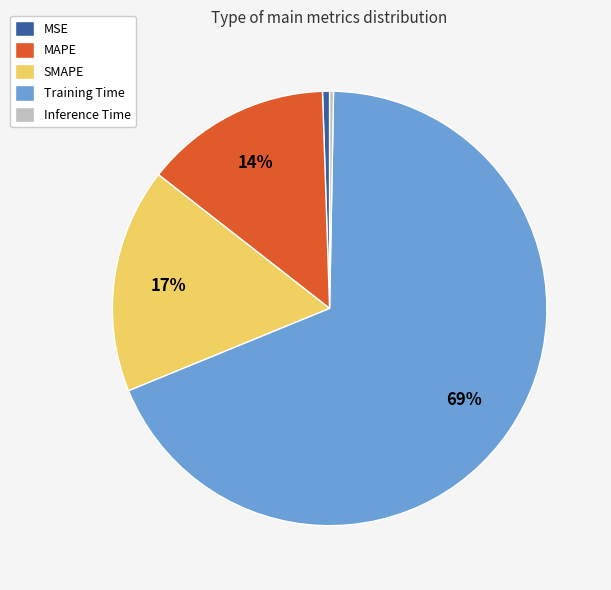

Is it true that MSE is 1% of the pie?

True